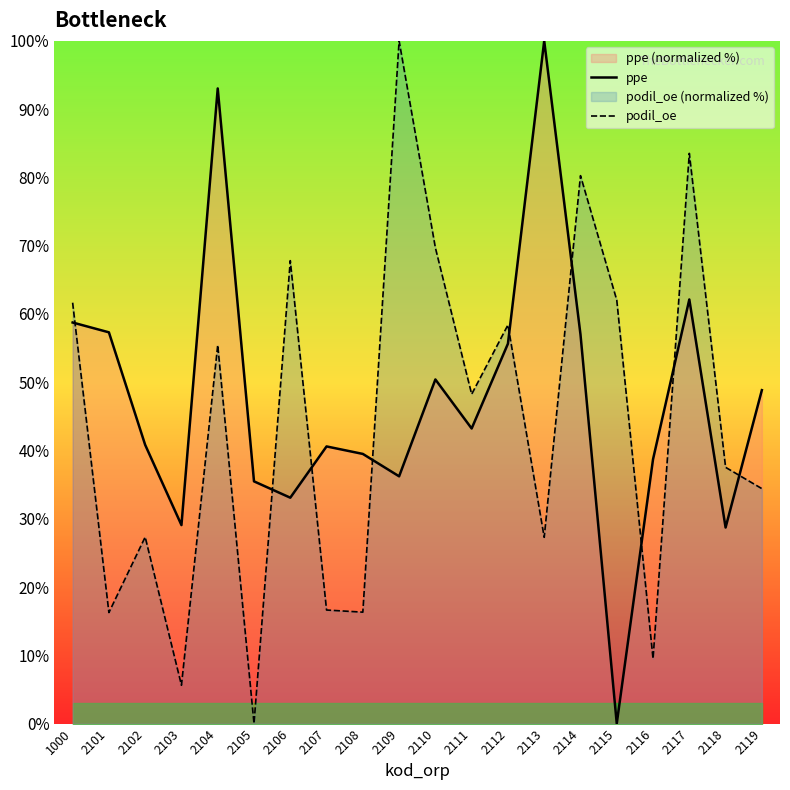

What is the maximum value for podil_oe?

100.0